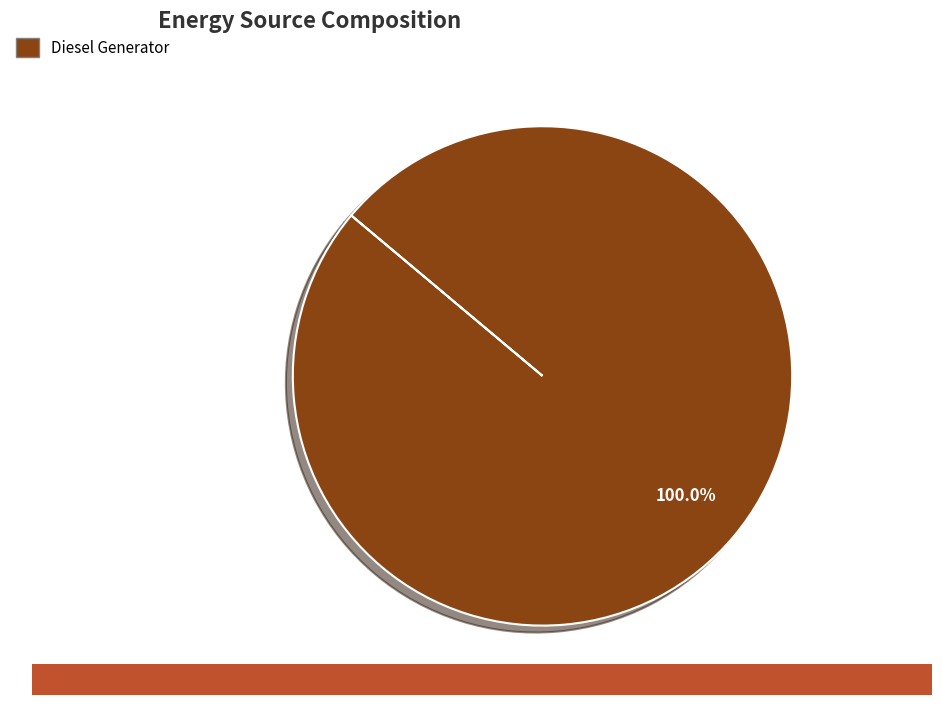

Is there any slice that represents more than half of the pie?

Yes